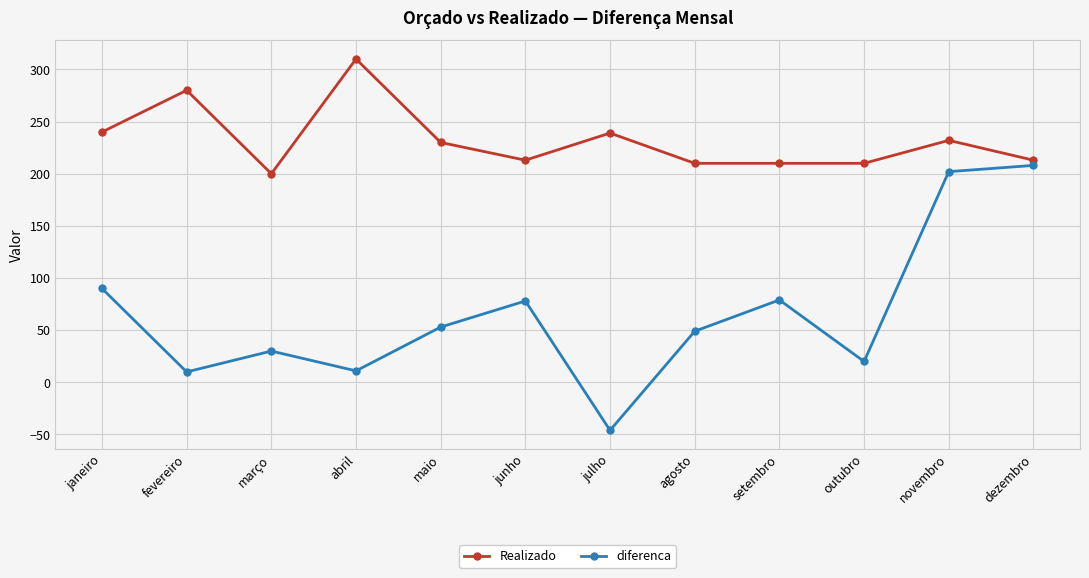

At which category is the sum across all series the highest?

novembro